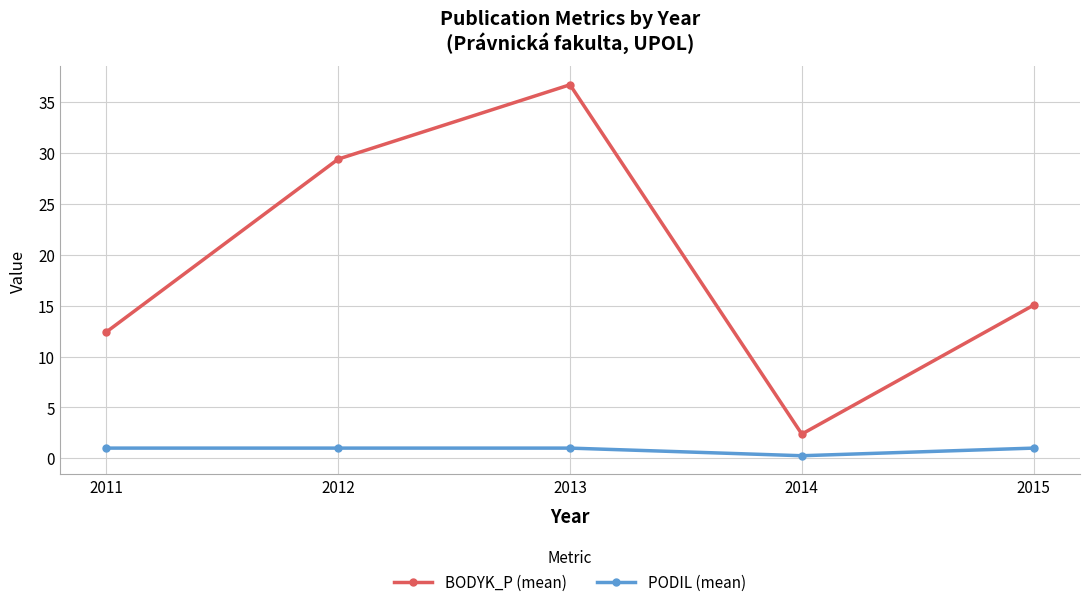

Is it true that BODYK_P (mean) equals 61.0 at 2013?

False